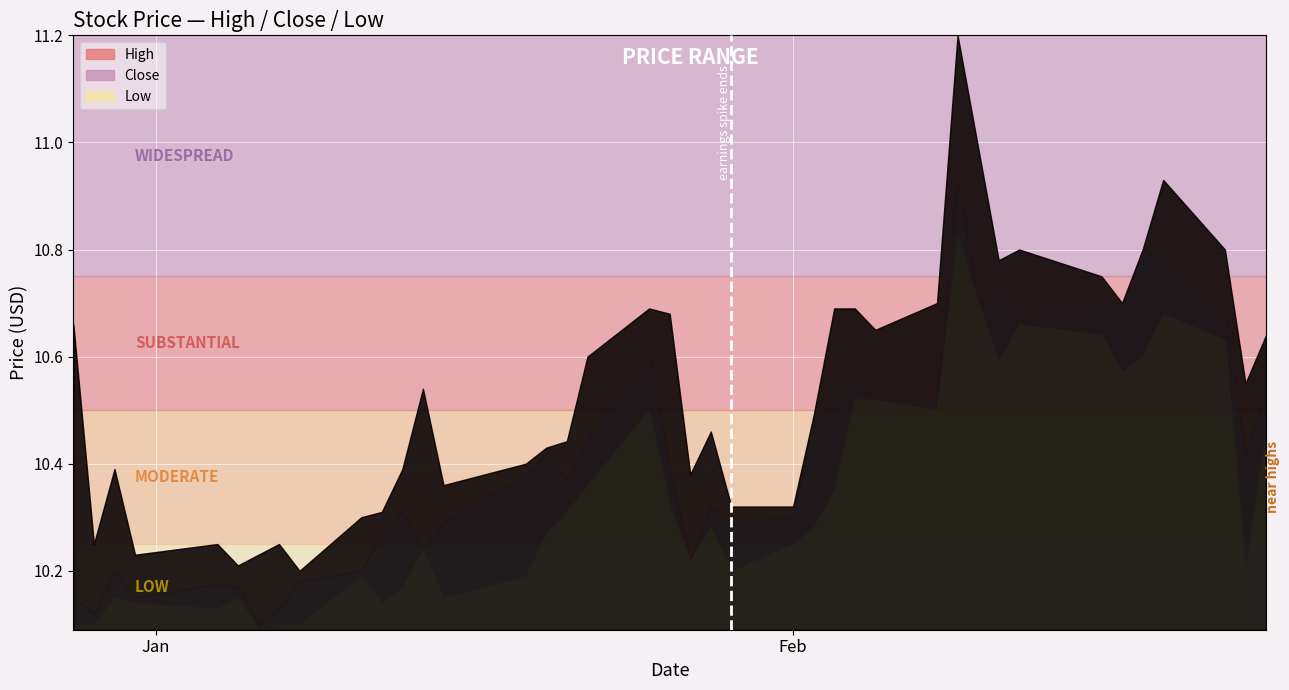

True or false: Low and High cross at least once.

False